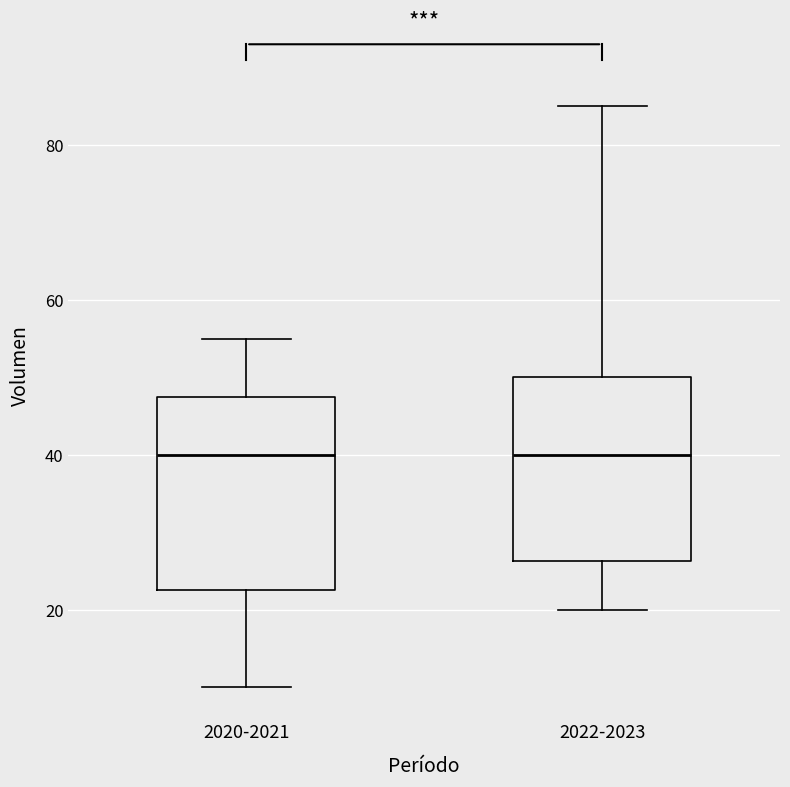

Where does the median line of the box for 2020-2021 sit on the y-axis? The values are not printed on the chart, so give them approximately, as read against the axis.

40